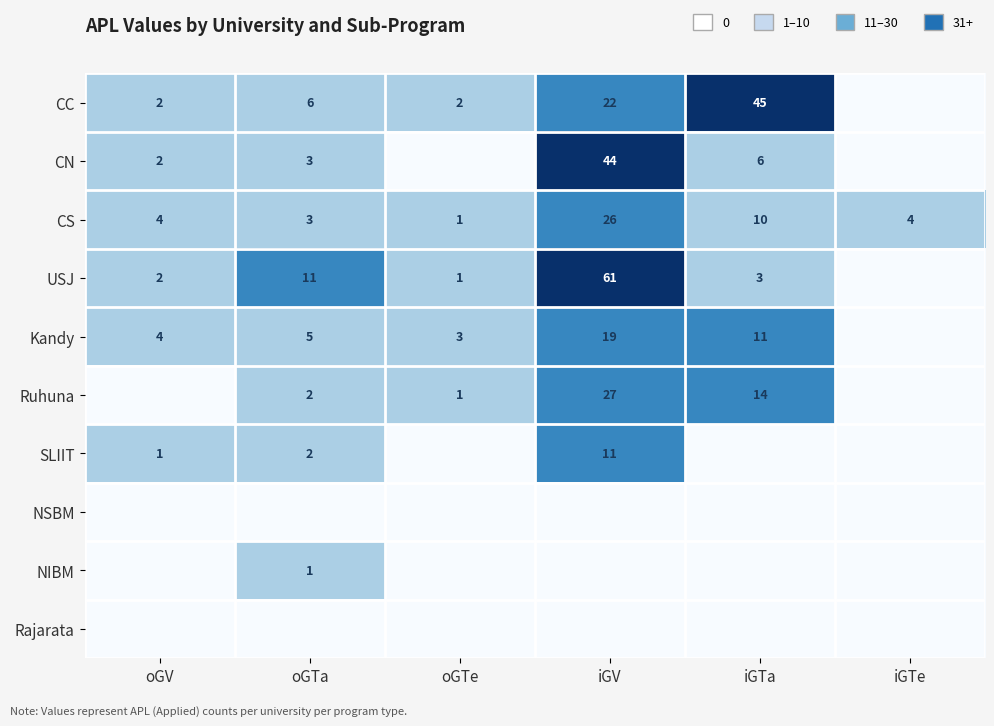

What is the spread (max minus min) of values at iGV?

61